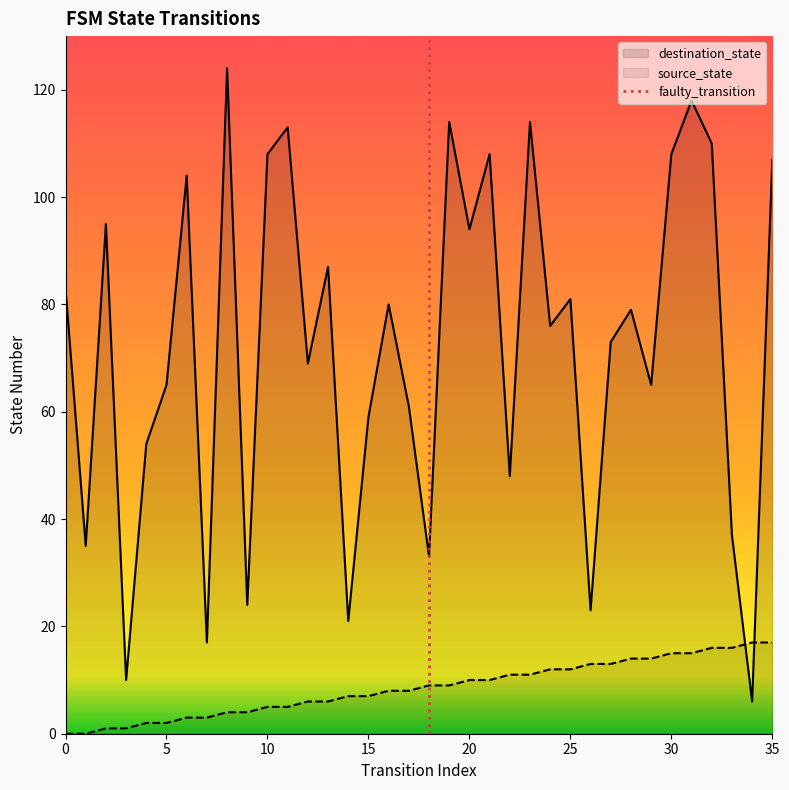

At which label does source_state first exceed 9?

20